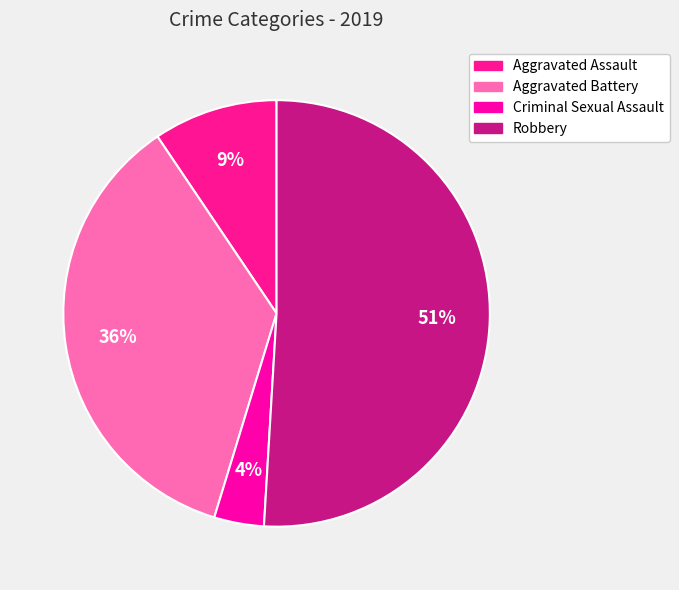

To the nearest percent, what portion does Robbery represent?

51%